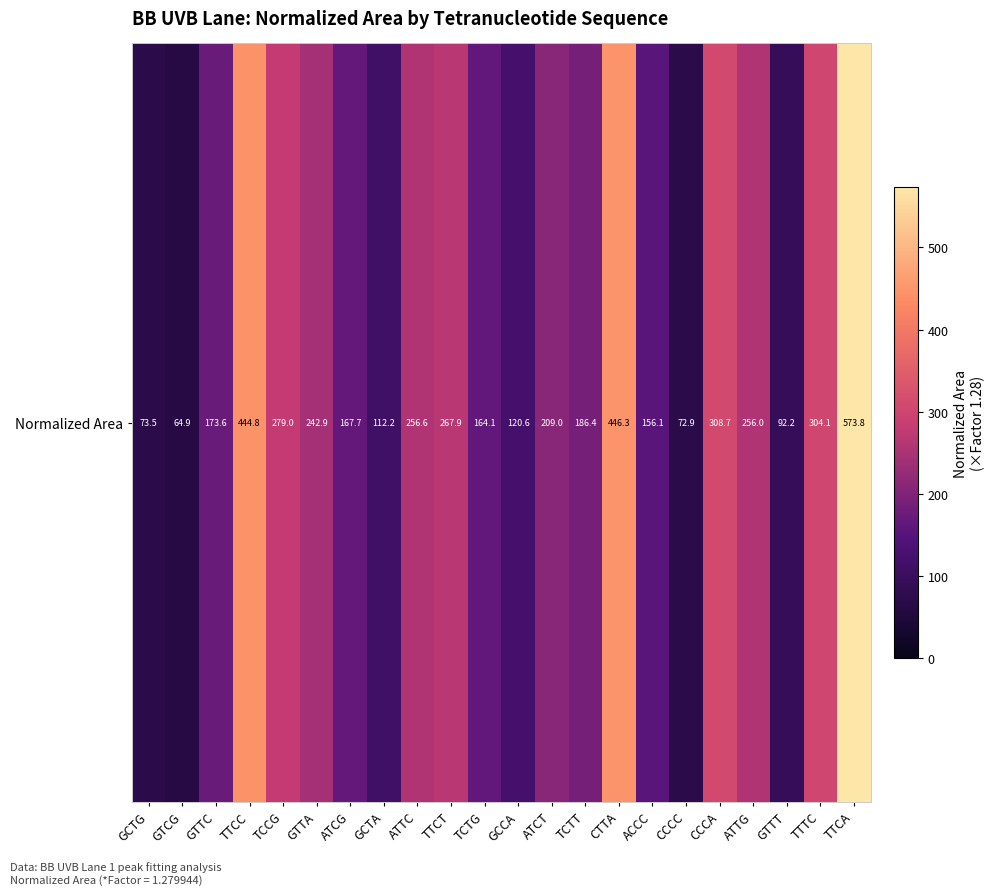

The chart shows a value of 493.6 at CCCA. True or false?

False